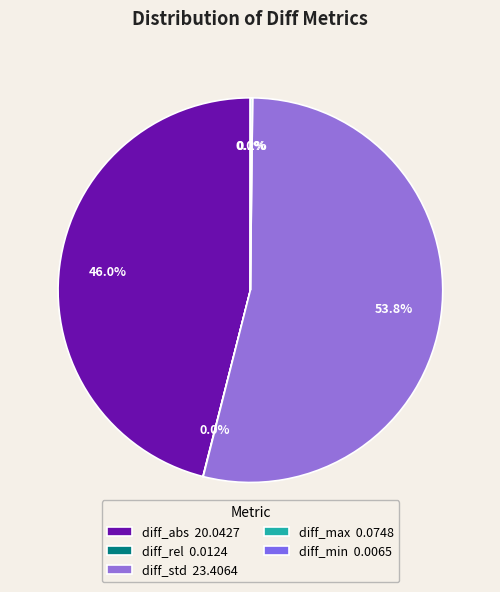

What is the change in value from diff_rel to diff_max?

+0.1